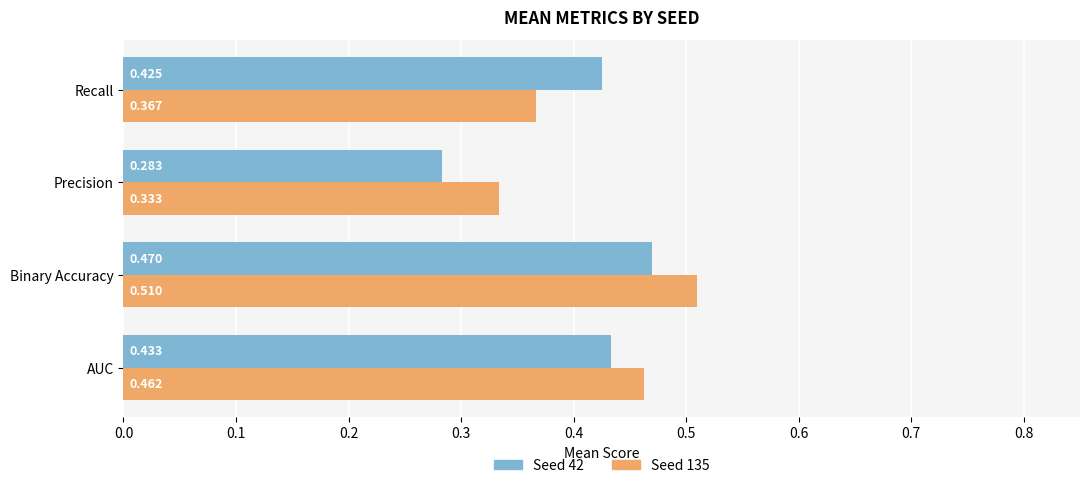

Rank the series by their average value, from highest to lowest.

Seed 135, Seed 42